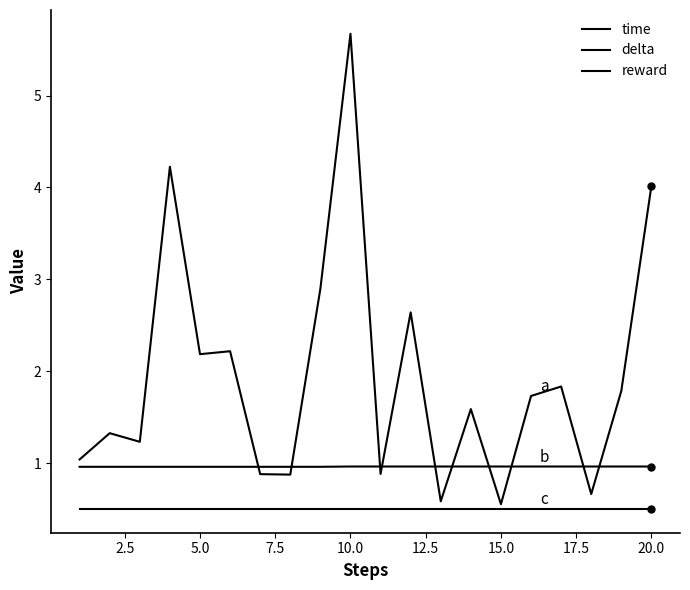

Is this an area chart (filled region under the line)?

No